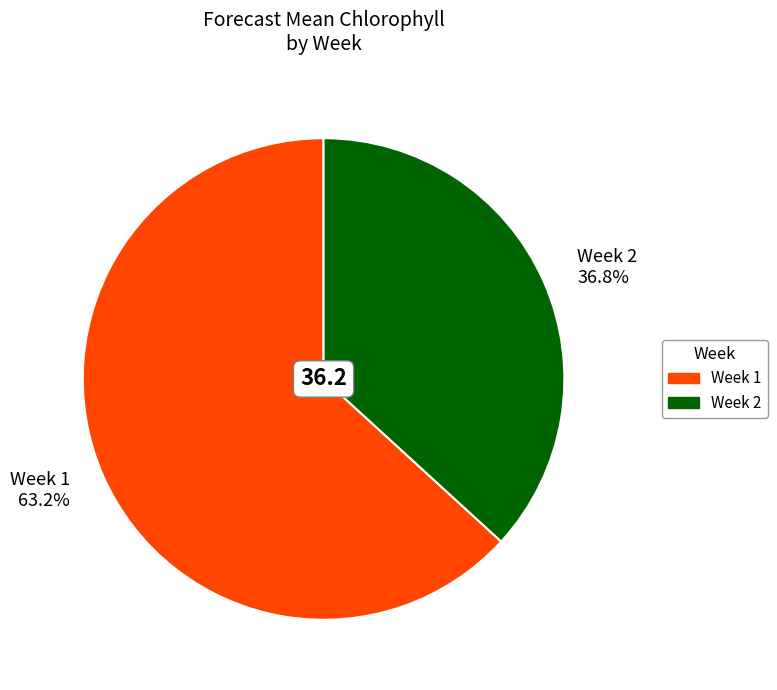

Rank the categories by value from lowest to highest.

Week 2, Week 1